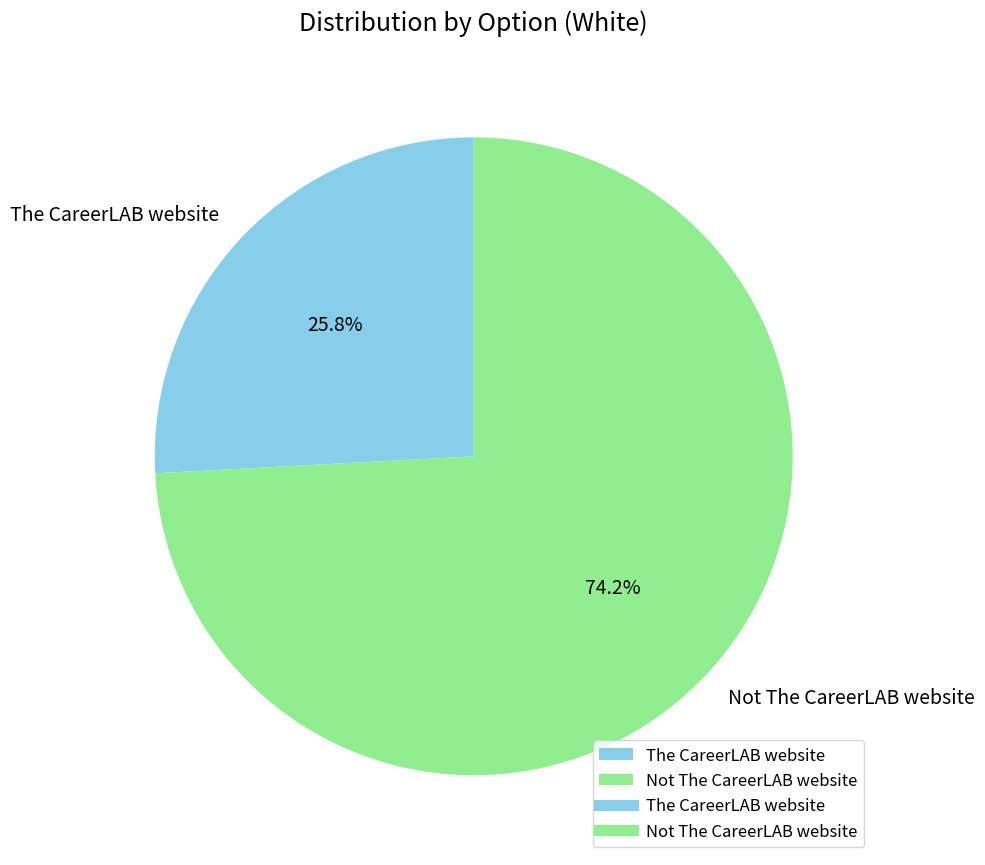

What percentage do The CareerLAB website and Not The CareerLAB website together represent?

100.0%